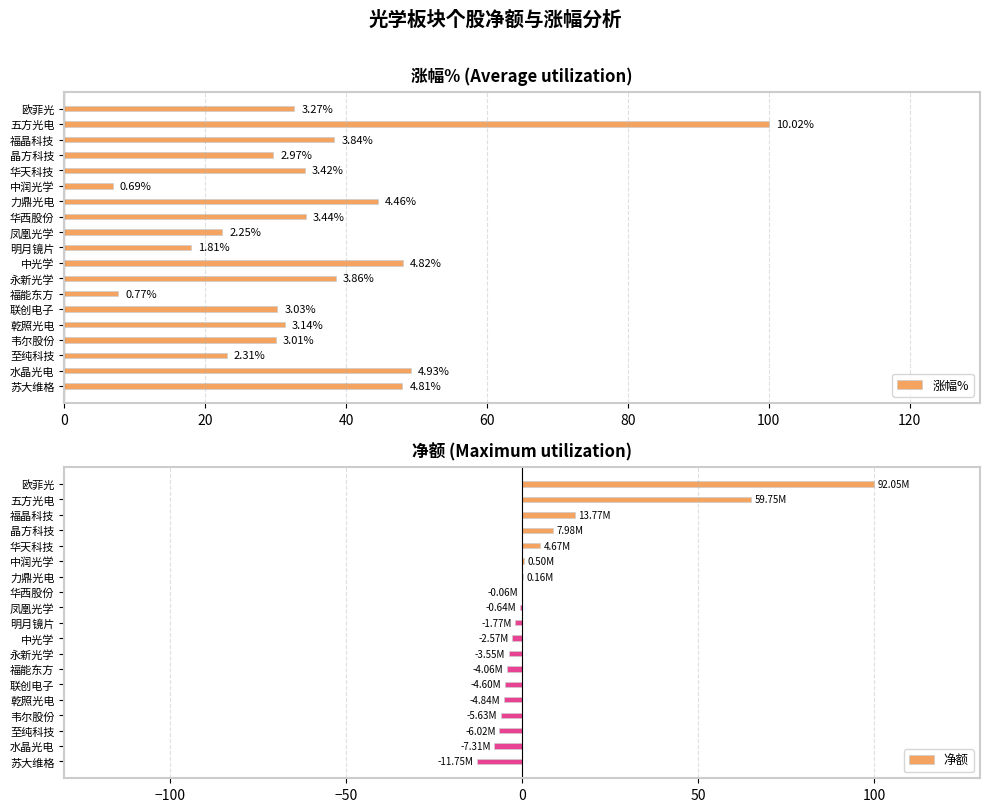

The value of 涨幅% at 福晶科技 is 38.3. True or false?

True